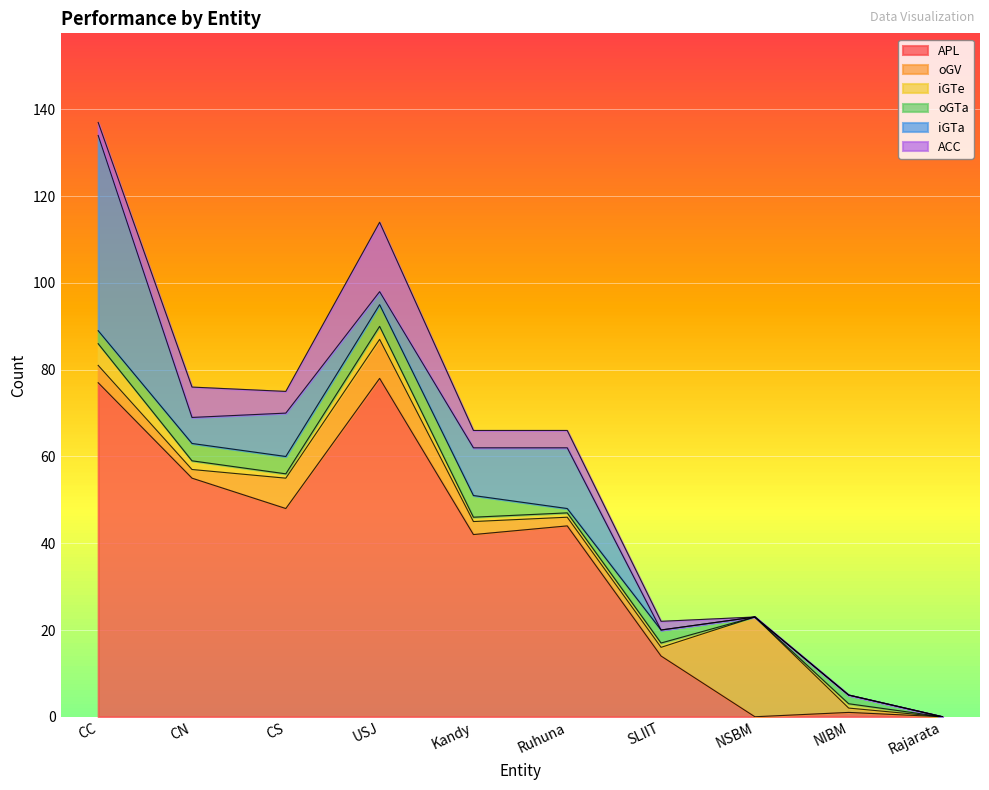

Reading right to left, what are all the values shown in this chart?

APL: Rajarata=0	NIBM=1	NSBM=0	SLIIT=14	Ruhuna=44	Kandy=42	USJ=78	CS=48	CN=55	CC=77
oGV: Rajarata=0	NIBM=1	NSBM=23	SLIIT=2	Ruhuna=2	Kandy=3	USJ=9	CS=7	CN=2	CC=4
iGTe: Rajarata=0	NIBM=1	NSBM=0	SLIIT=1	Ruhuna=1	Kandy=1	USJ=3	CS=1	CN=2	CC=5
oGTa: Rajarata=0	NIBM=2	NSBM=0	SLIIT=3	Ruhuna=1	Kandy=5	USJ=5	CS=4	CN=4	CC=3
iGTa: Rajarata=0	NIBM=0	NSBM=0	SLIIT=0	Ruhuna=14	Kandy=11	USJ=3	CS=10	CN=6	CC=45
ACC: Rajarata=0	NIBM=0	NSBM=0	SLIIT=2	Ruhuna=4	Kandy=4	USJ=16	CS=5	CN=7	CC=3